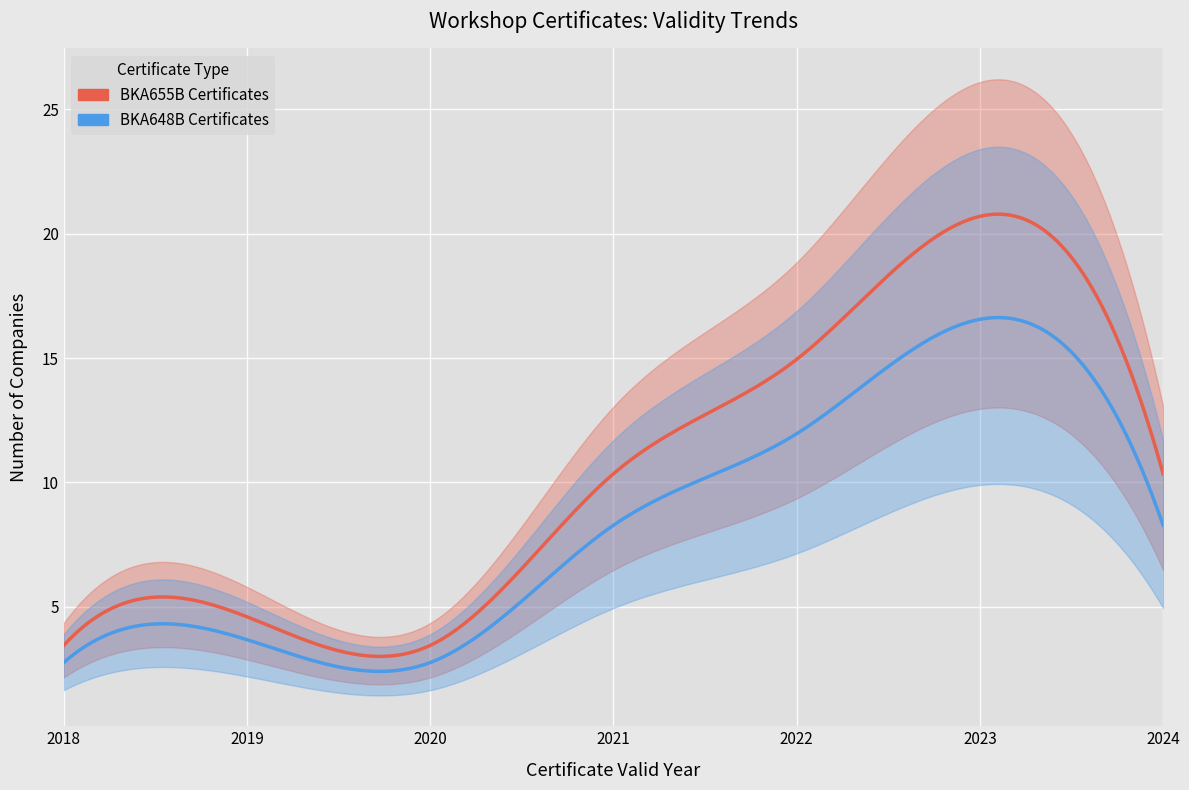

How many lines are shown in the chart?

1